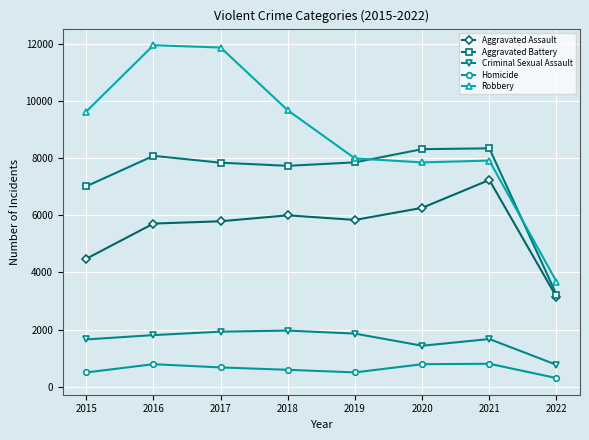

Which series has the largest total across all categories?

Robbery